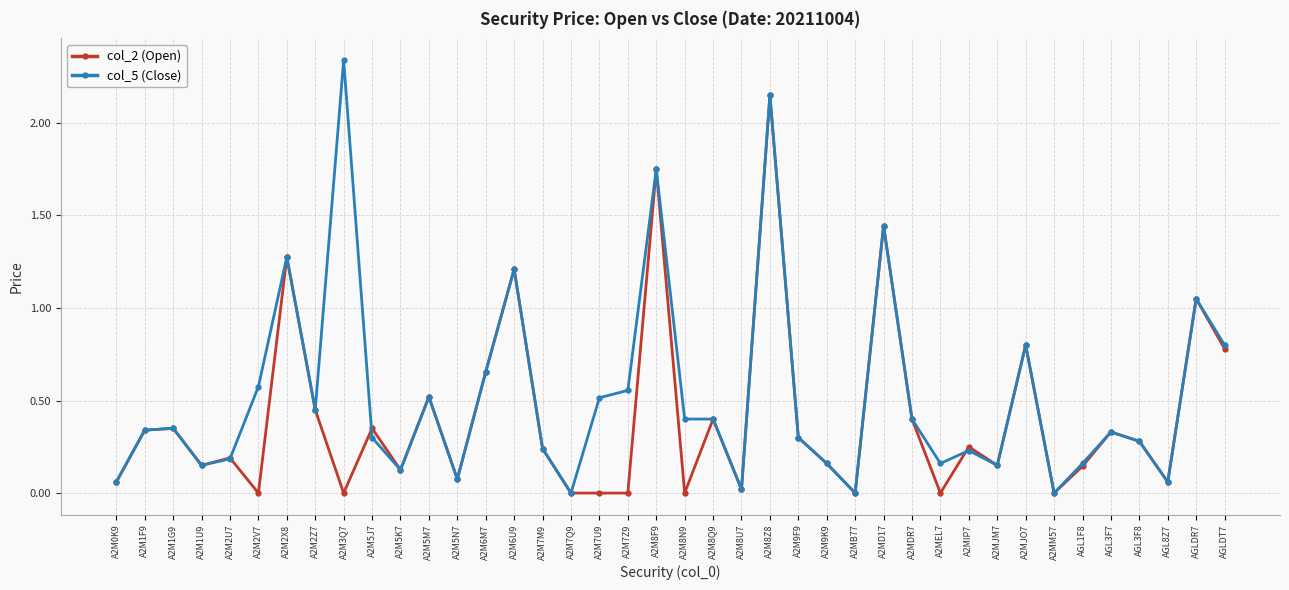

What position from the left is A2M5N7?

13